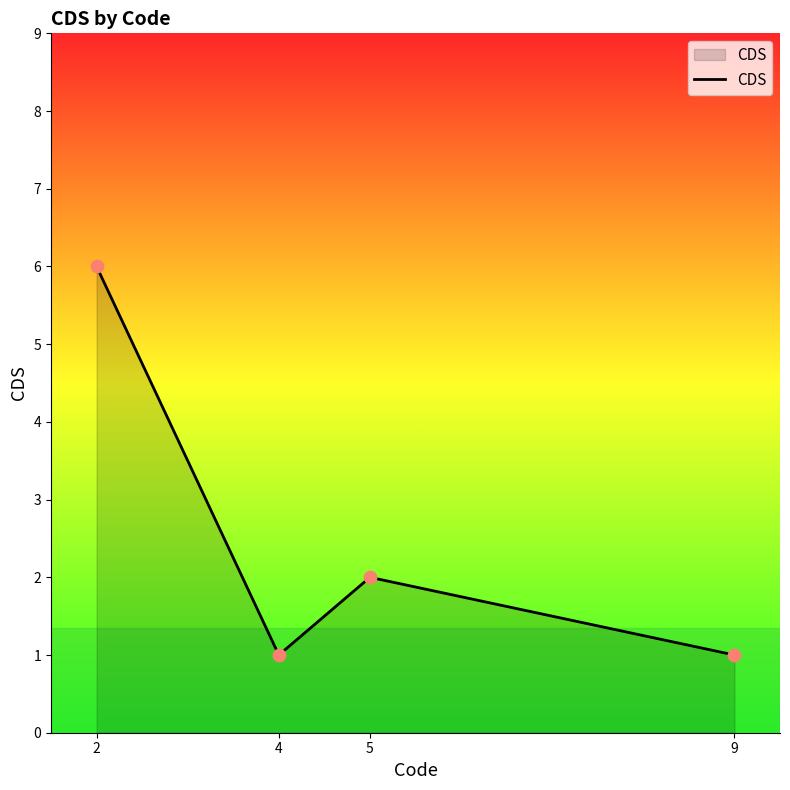

Between 9 and 2, which is larger?

2